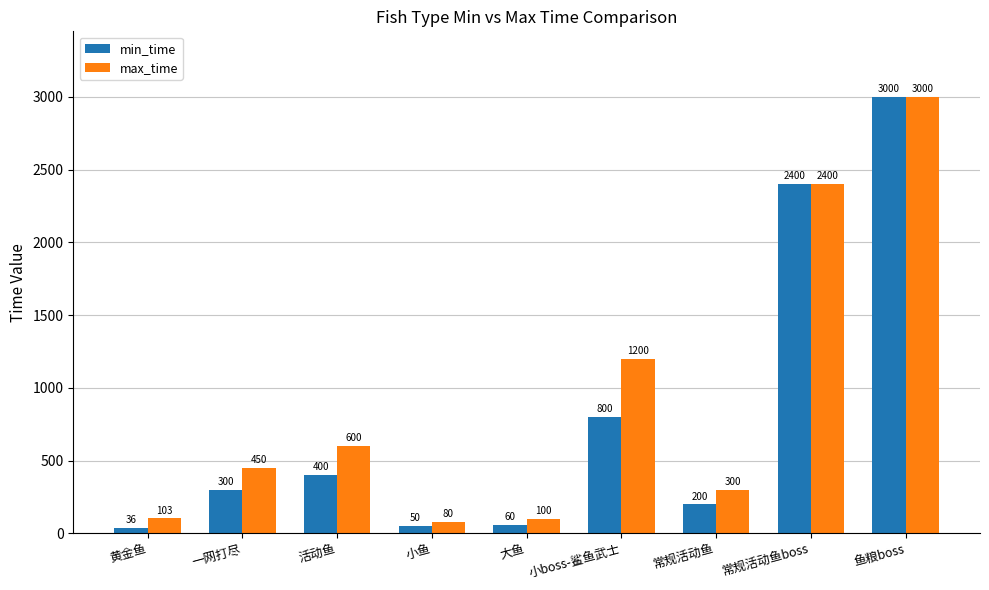

What is the value of the min_time bar at the 1st from the left?

36